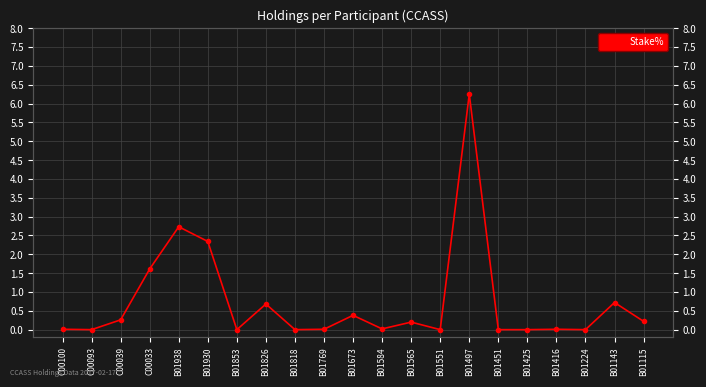

Reading right to left, what are all the values shown in this chart?

B01115=0.2	B01143=0.7	B01224=0.0	B01416=0.0	B01425=0.0	B01451=0.0	B01497=6.2	B01551=0.0	B01565=0.2	B01584=0.0	B01673=0.4	B01769=0.0	B01818=0.0	B01826=0.7	B01853=0.0	B01930=2.3	B01938=2.7	C00033=1.6	C00039=0.3	C00093=0.0	C00100=0.0